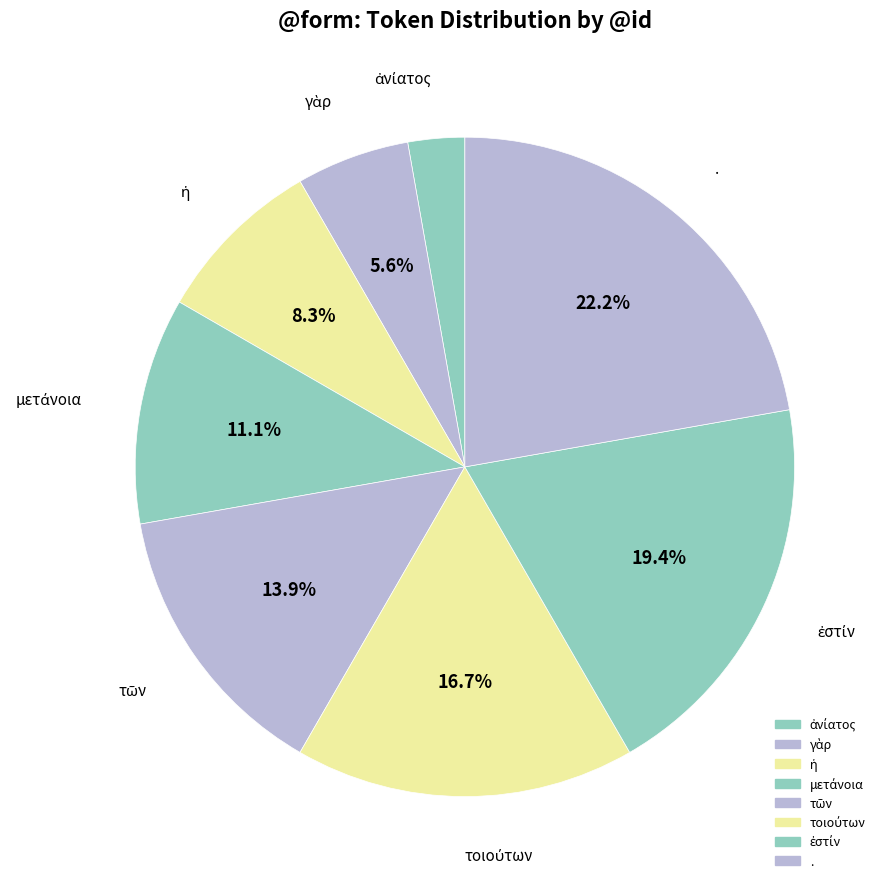

Which slice is the smallest?

ἀνίατος